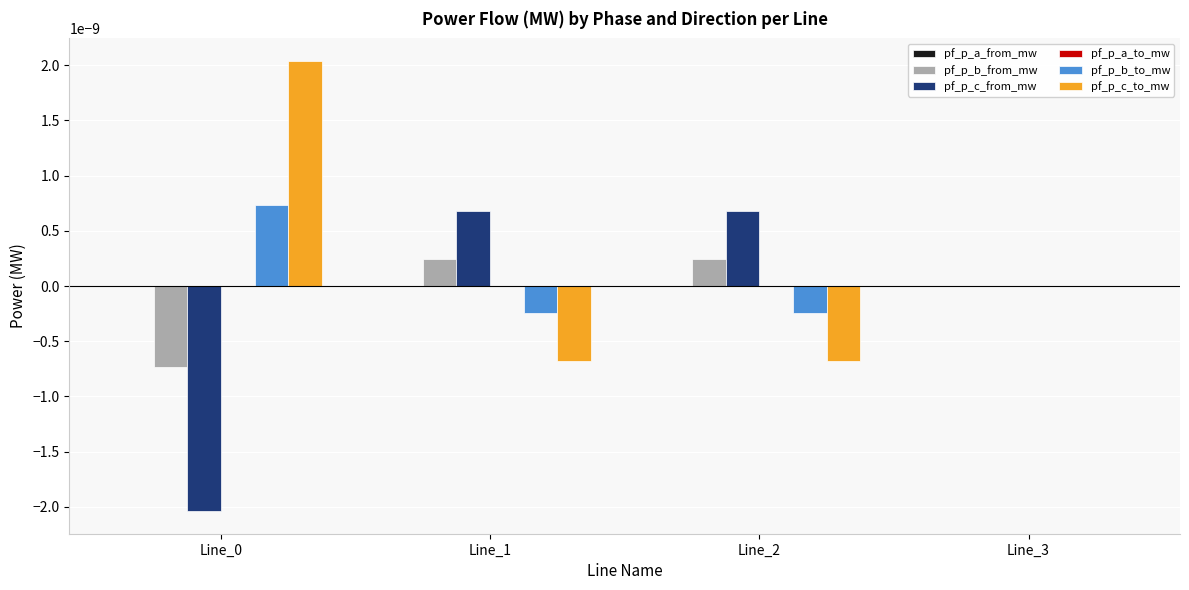

Is it true that pf_p_c_from_mw equals -0.0 at Line_3?

True